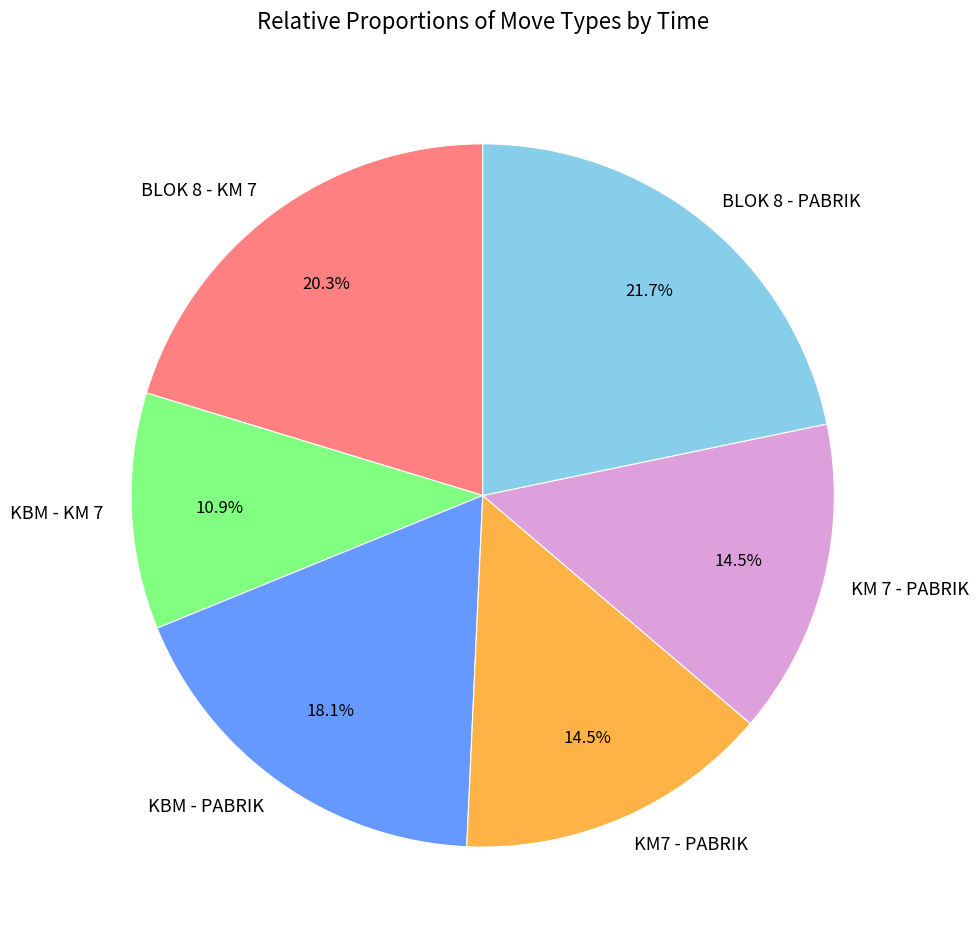

To the nearest percent, what is the average slice percentage?

17%